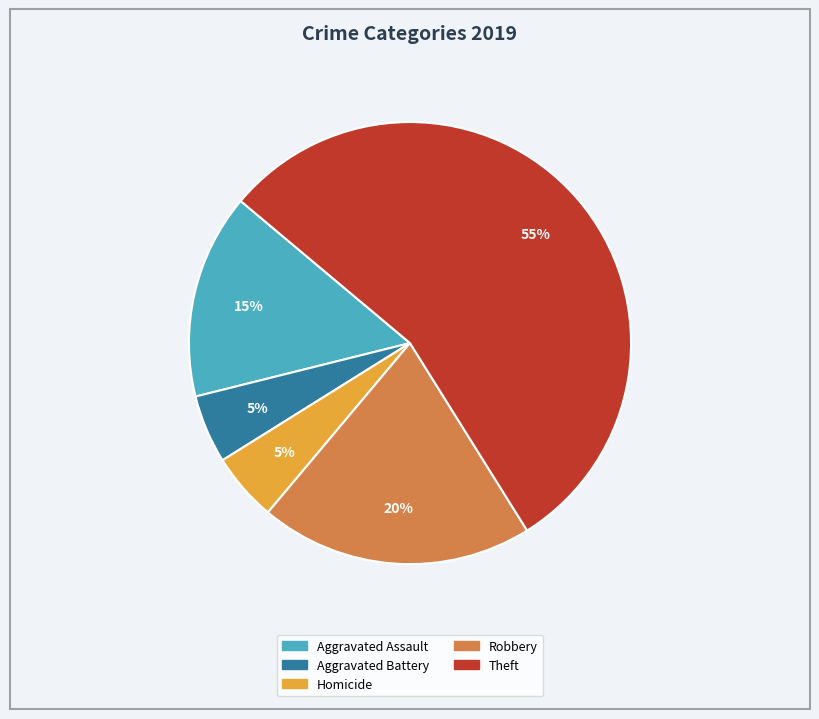

Is there a majority slice in this chart?

Yes